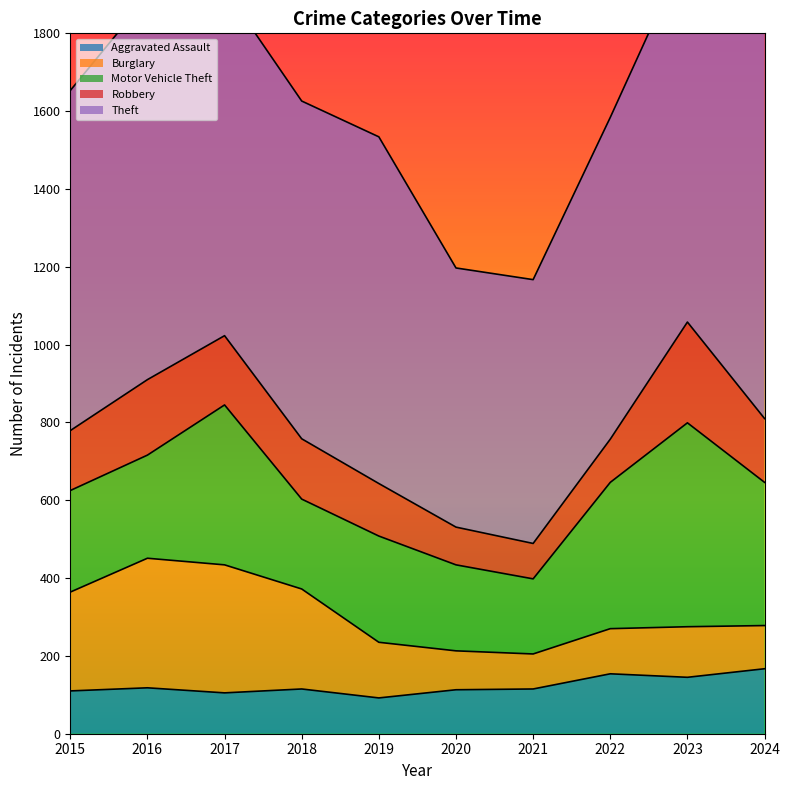

What is the sum of all Aggravated Assault values?

1234